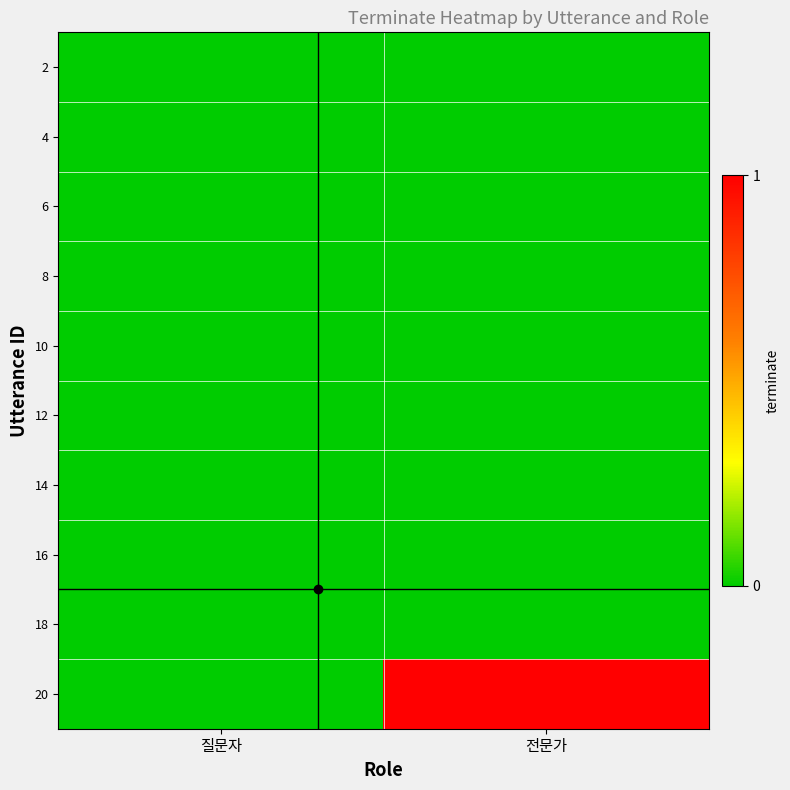

What is the maximum value shown in the chart?

1